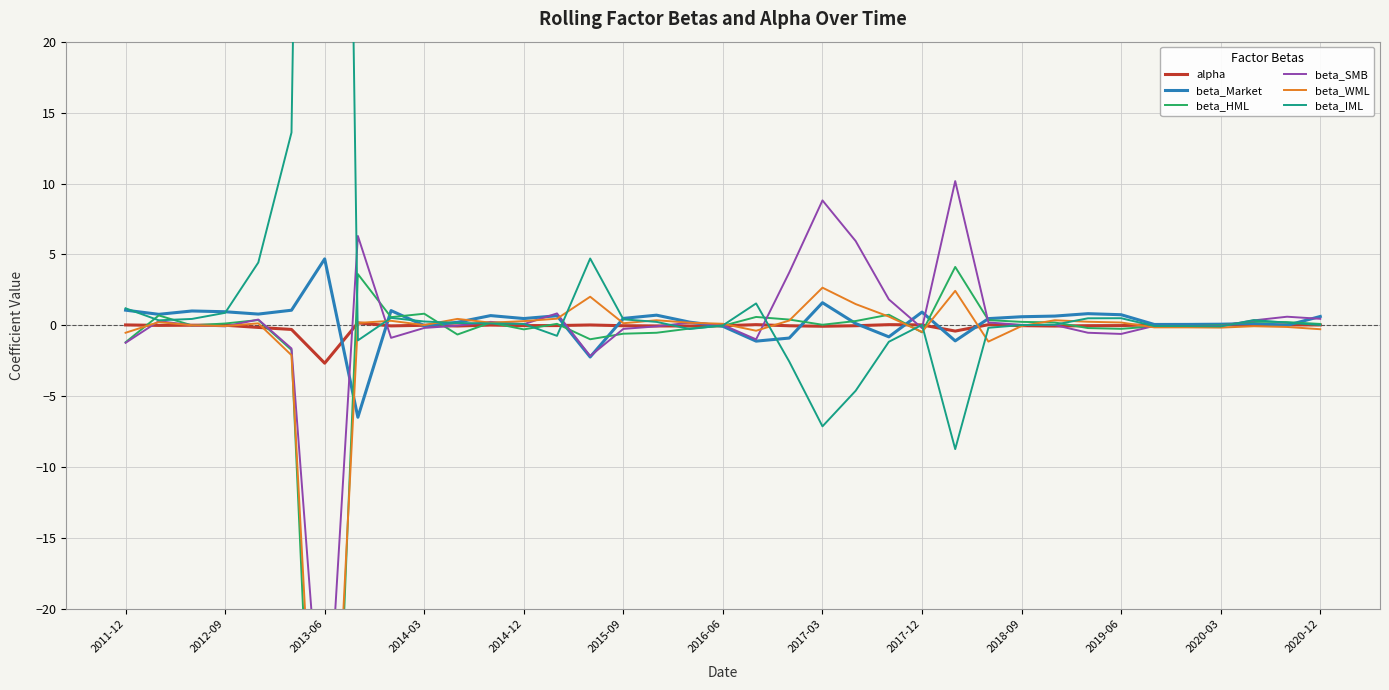

How many intersections are there between beta_SMB and beta_IML?

15